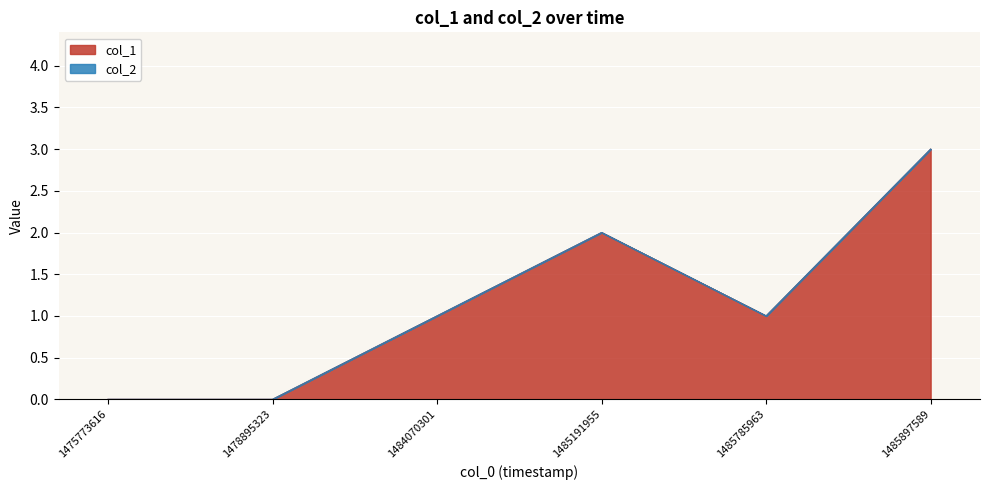

What is the average value?

1